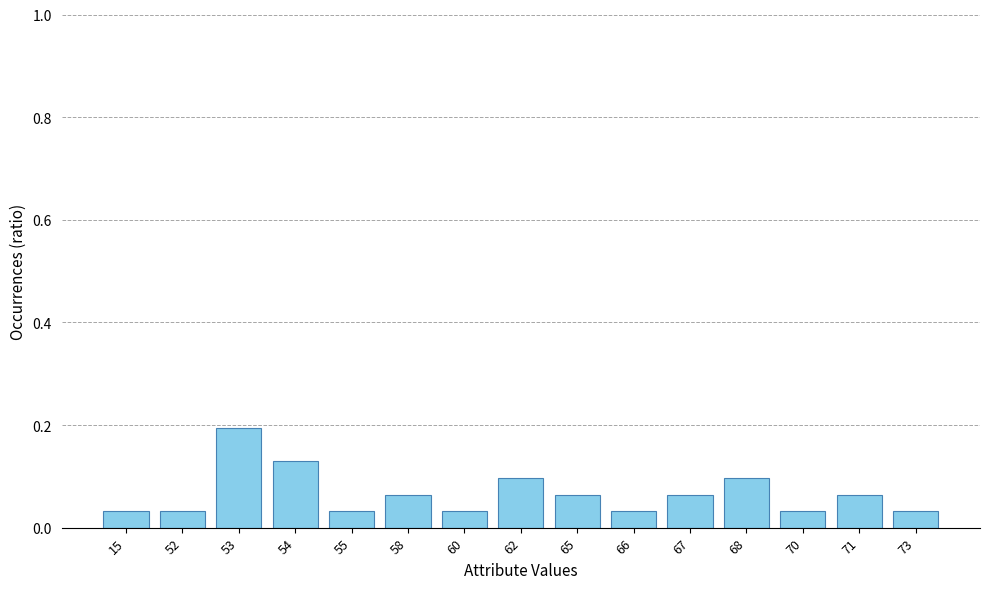

What is the sum of all values?

1.0